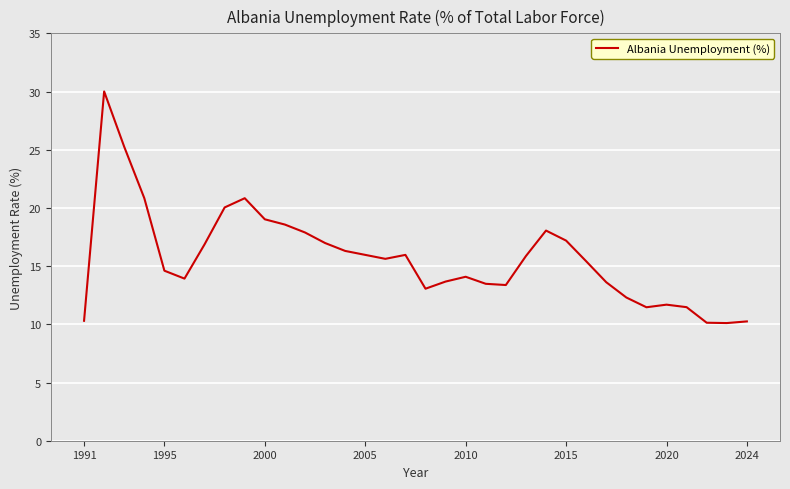

What is the difference between the maximum and minimum values?

19.9